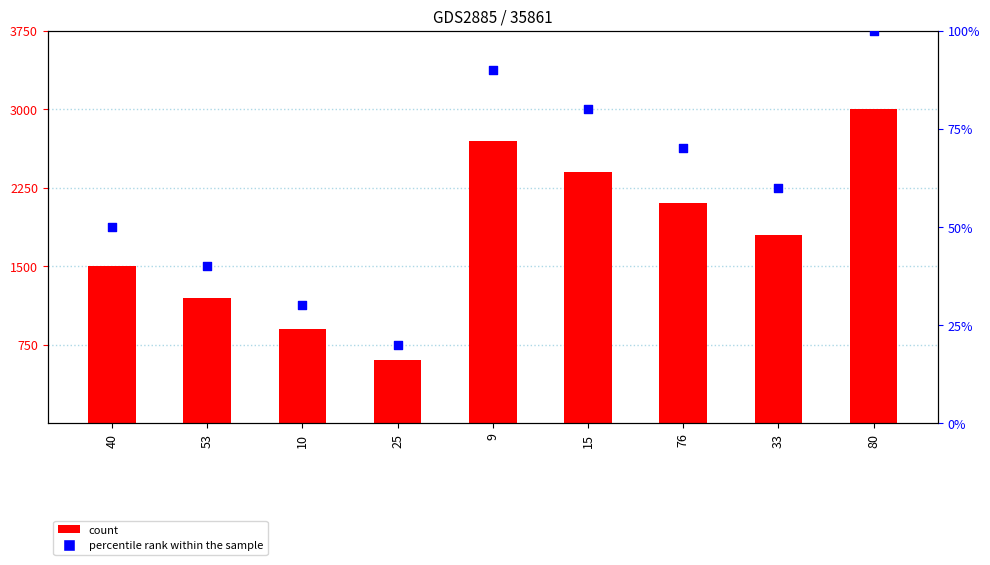

Is the value of count at 33 greater than the value of percentile rank within the sample at 15?

Yes